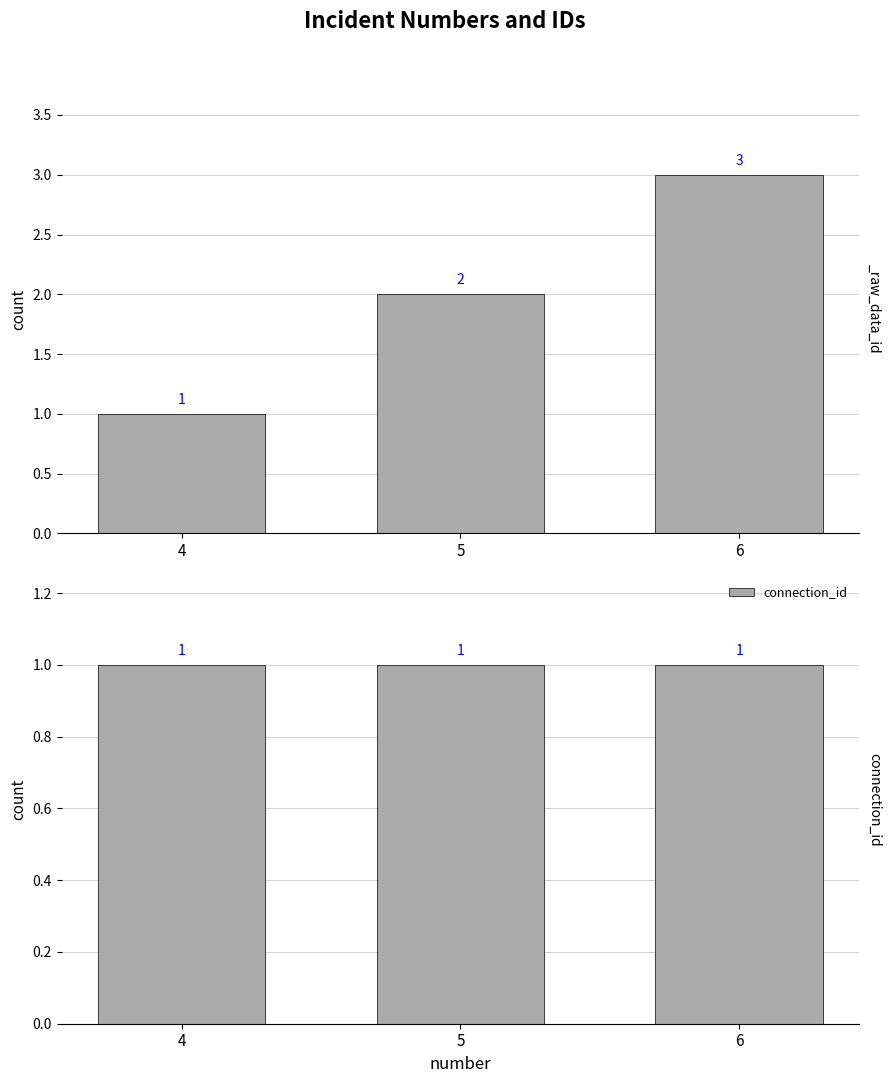

List the labels in order of value, largest first.

6, 5, 4